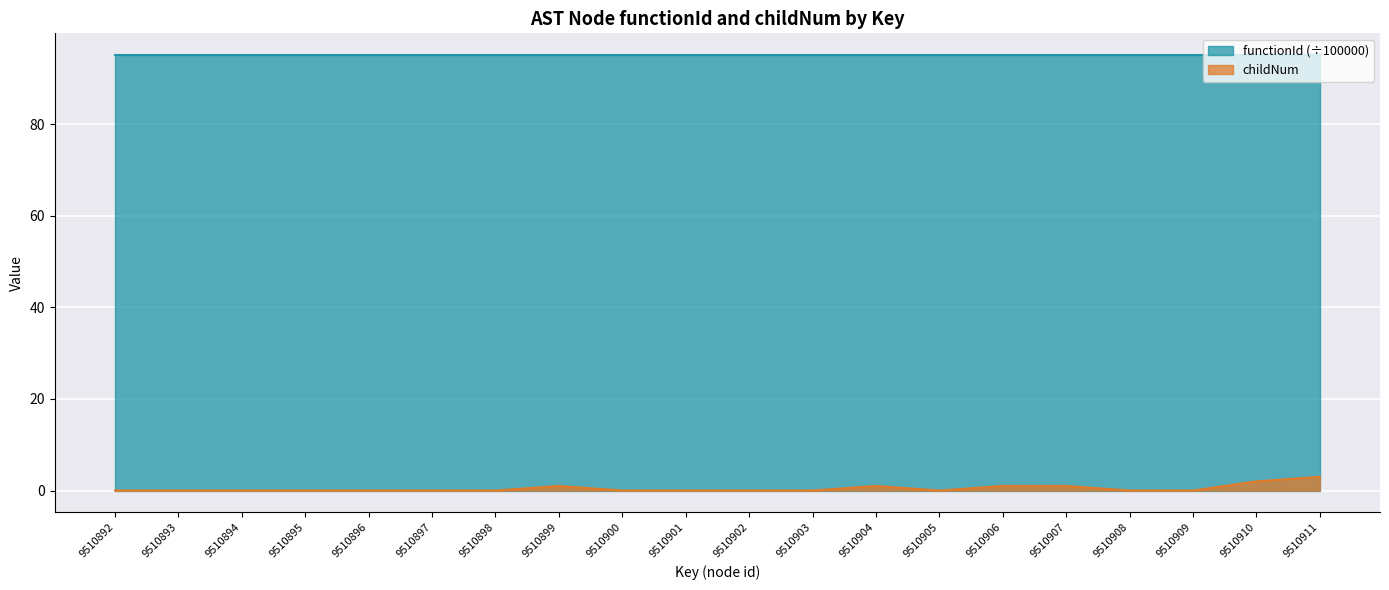

Between 9510902 and 9510898, which is larger?

9510902